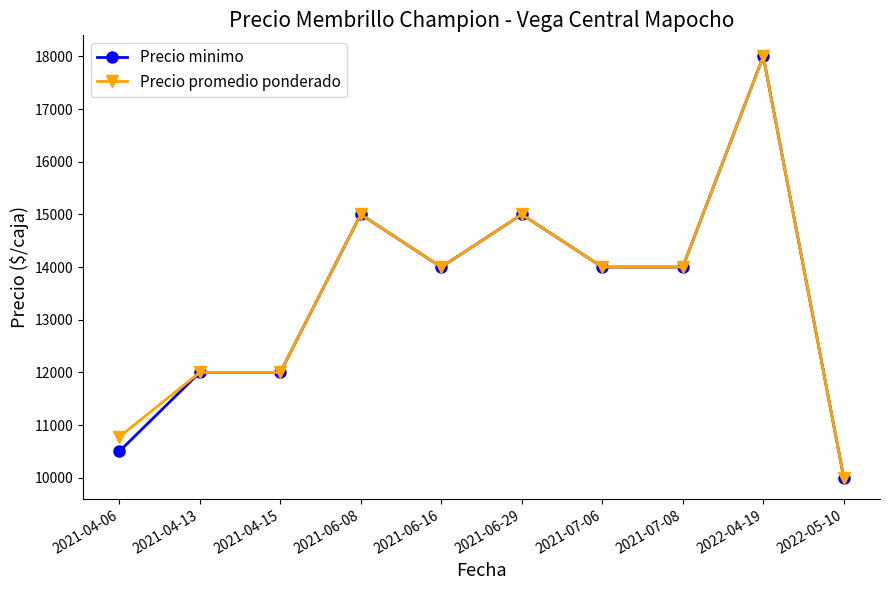

How many data points does each series have?

10